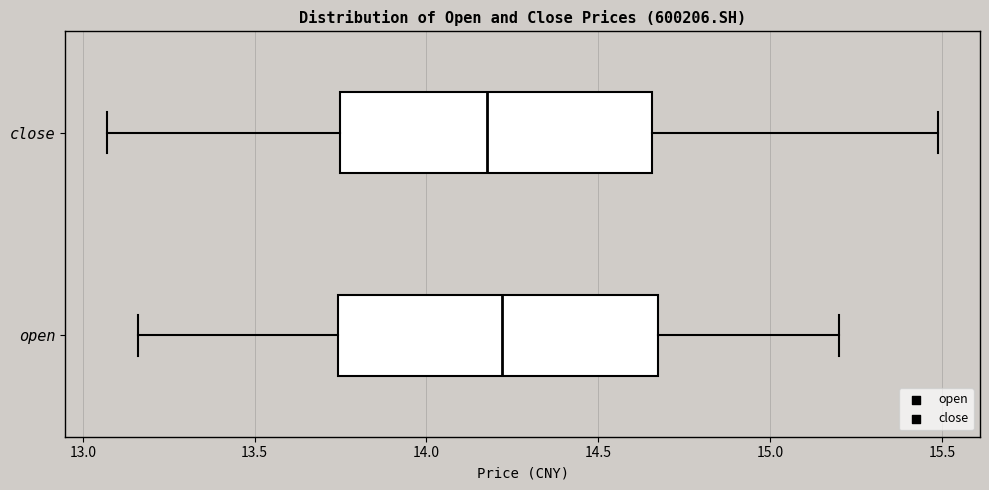

Reading bottom to top, read every box against the x-axis: the position of its median line, the range the box covers, and the ends of its whiskers. The values are not printed on the chart, so give them approximately, as read against the axis.

open: median 14.20, box 13.75 to 14.70, whiskers 13.15 to 15.20
close: median 14.20, box 13.75 to 14.65, whiskers 13.05 to 15.50